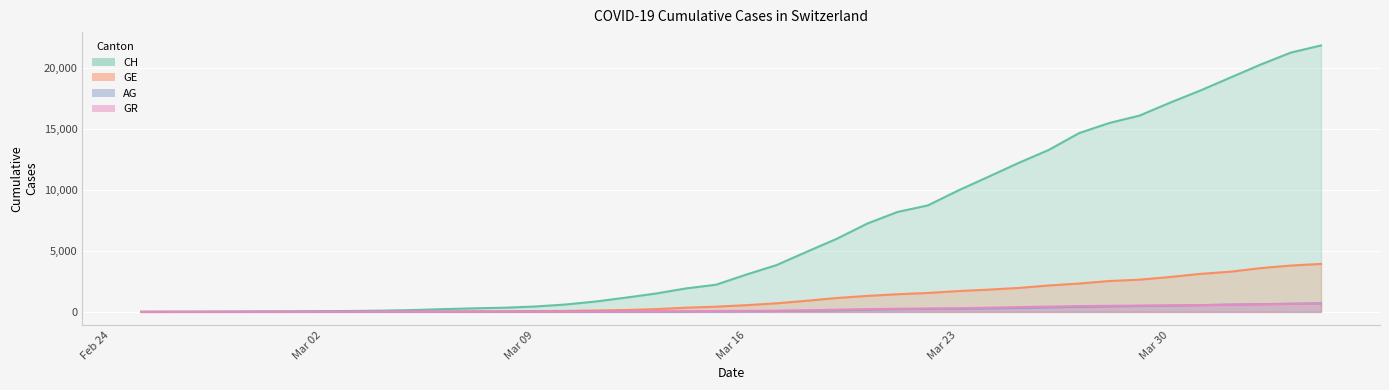

At which label is CH closest to 10906?

2020-03-24